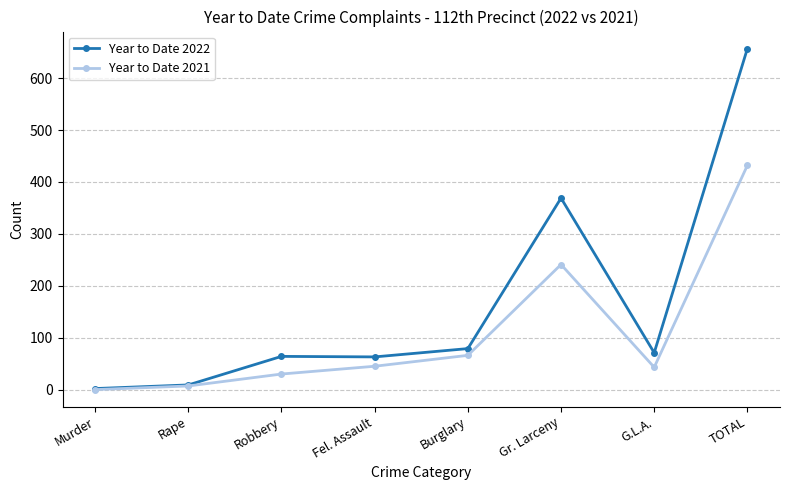

Read the Year to Date 2021 value at Fel. Assault.

45